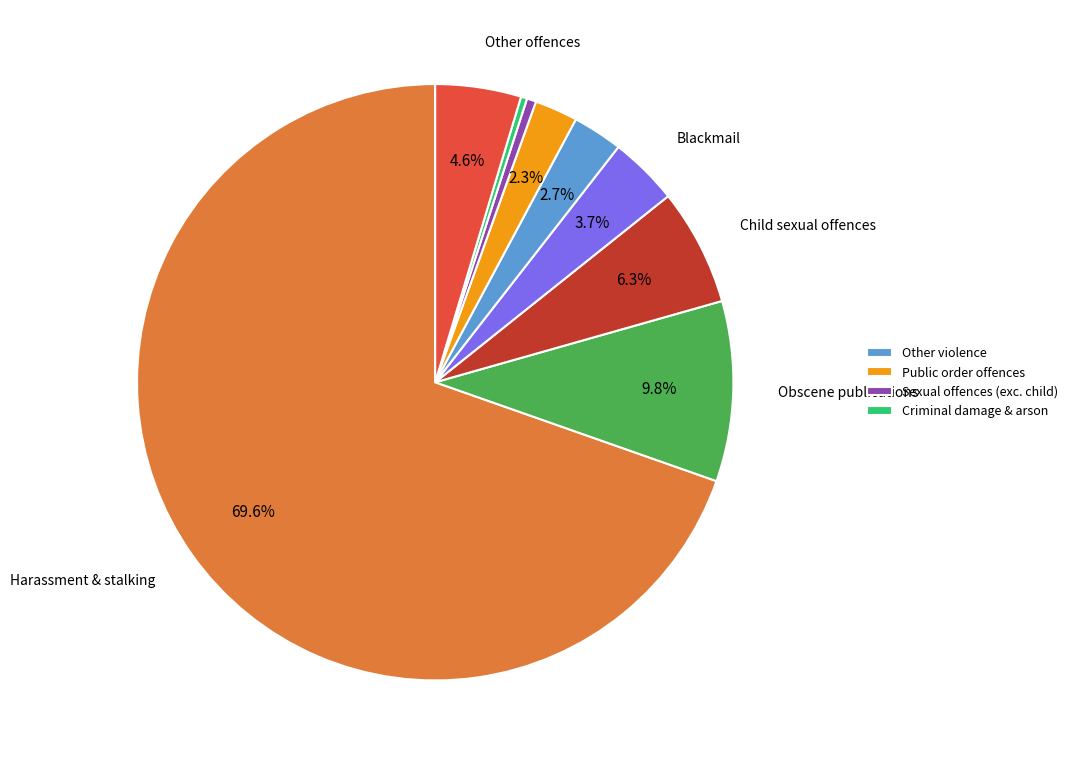

Is there a majority slice in this chart?

Yes